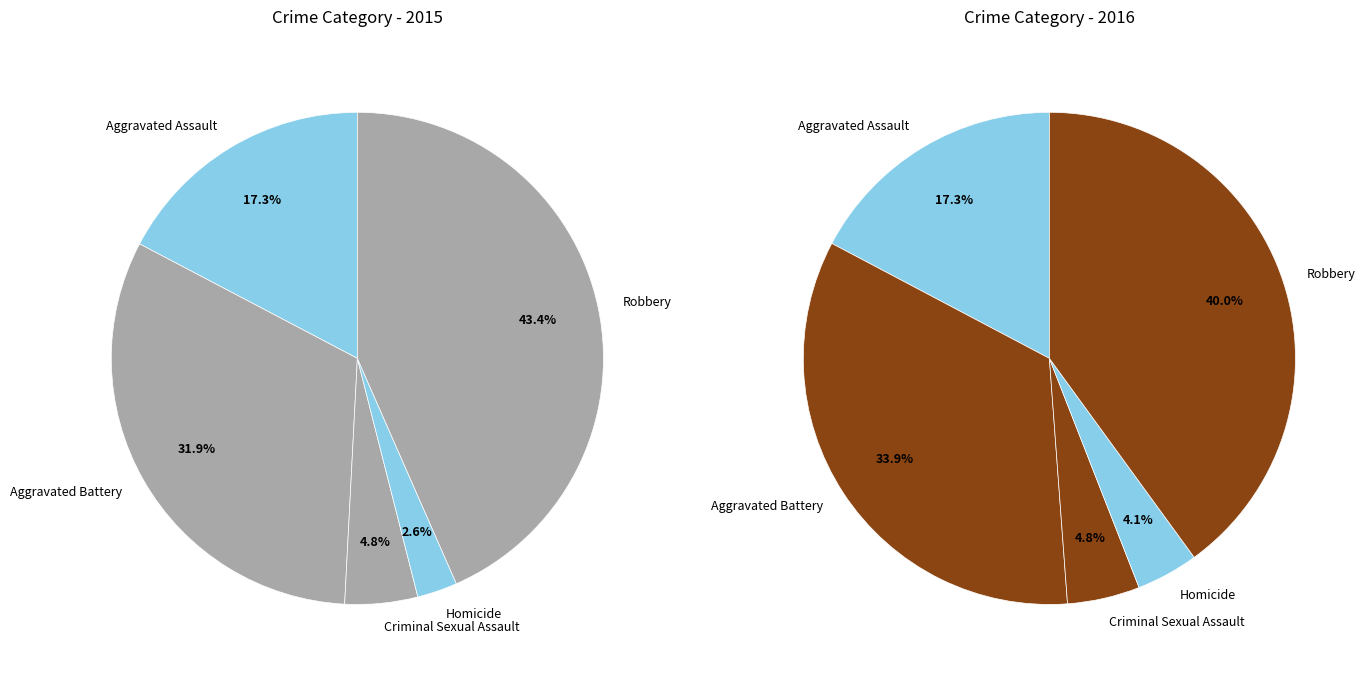

To the nearest percent, what is the combined percentage of Criminal Sexual Assault and Homicide?

7%